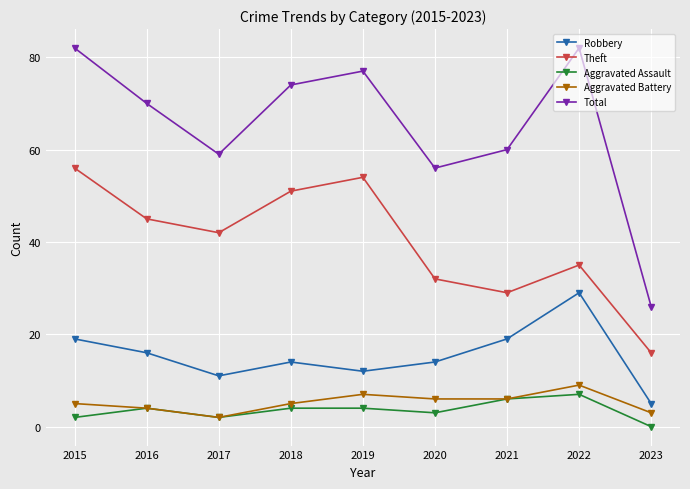

What is the sum of all Total values?

586